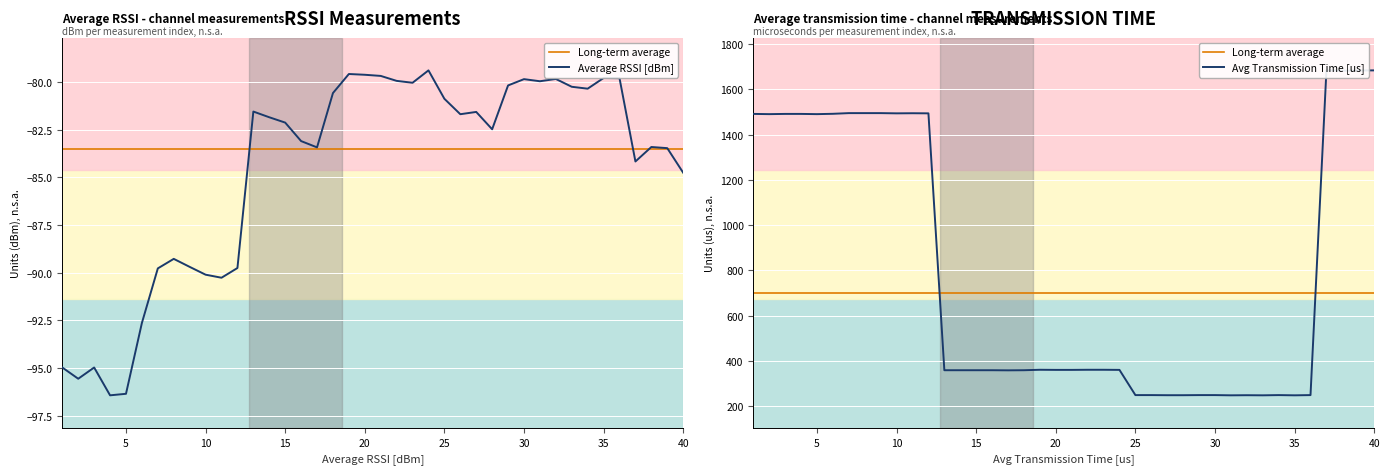

What is the value of the Average transmission time [us] point at the 9th from the left?

1495.5